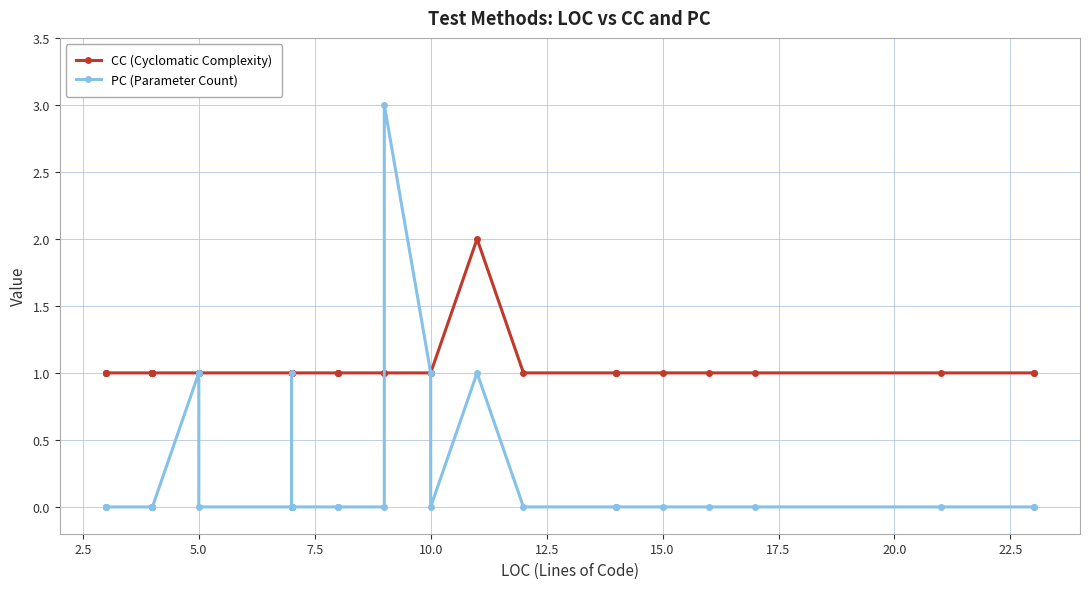

Count the CC (Cyclomatic Complexity) values in the range 1 to 2.

40